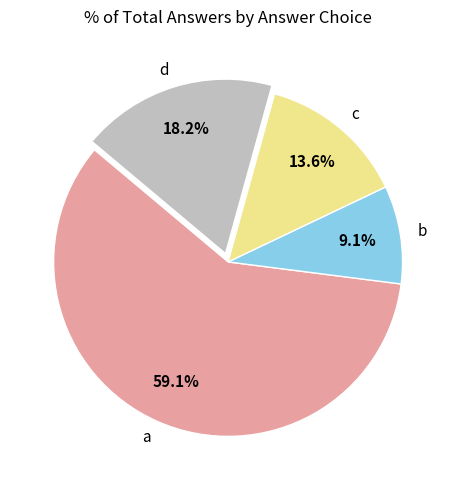

How many slices are in this pie chart?

4